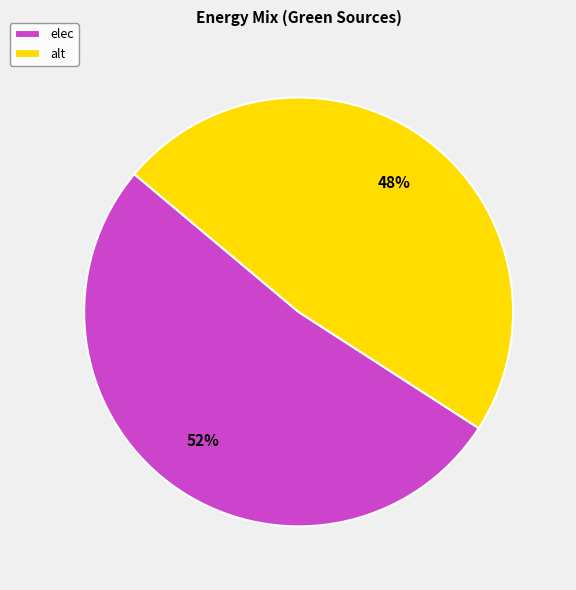

To the nearest percent, what is the combined percentage of elec and alt?

100%